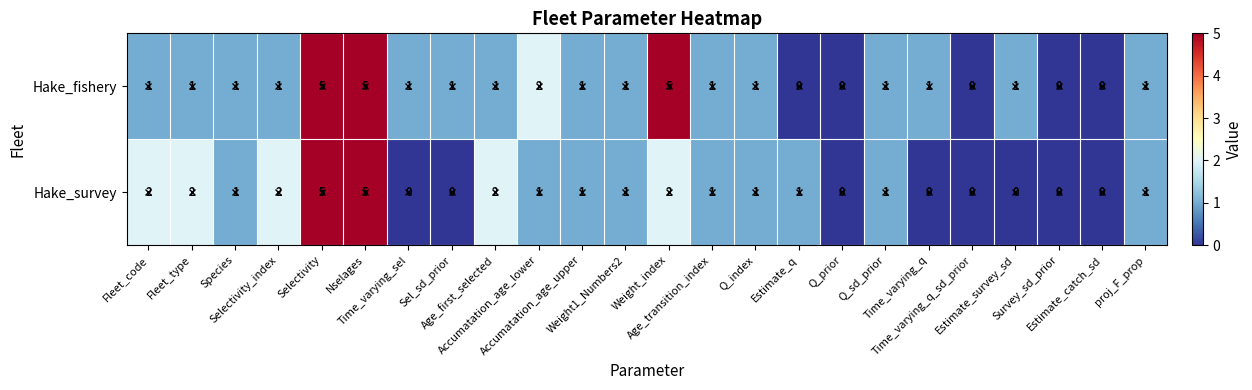

List the series in order of their overall mean, highest first.

Hake_fishery, Hake_survey